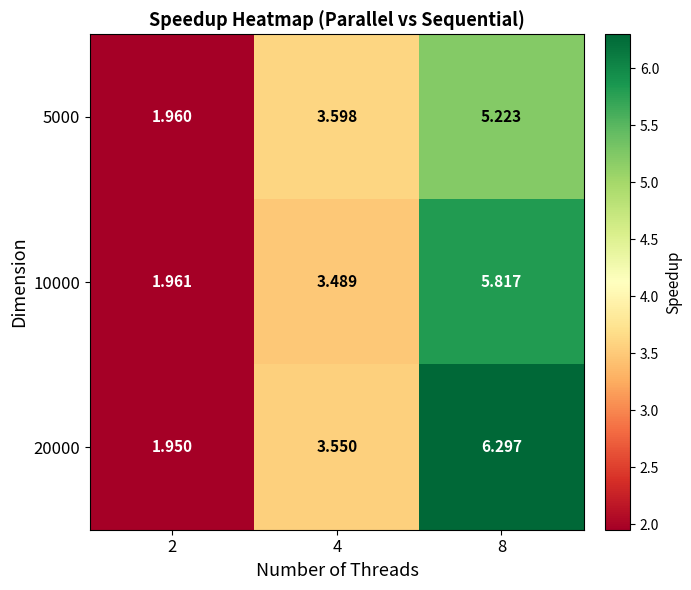

At which category is the sum across all series the highest?

8